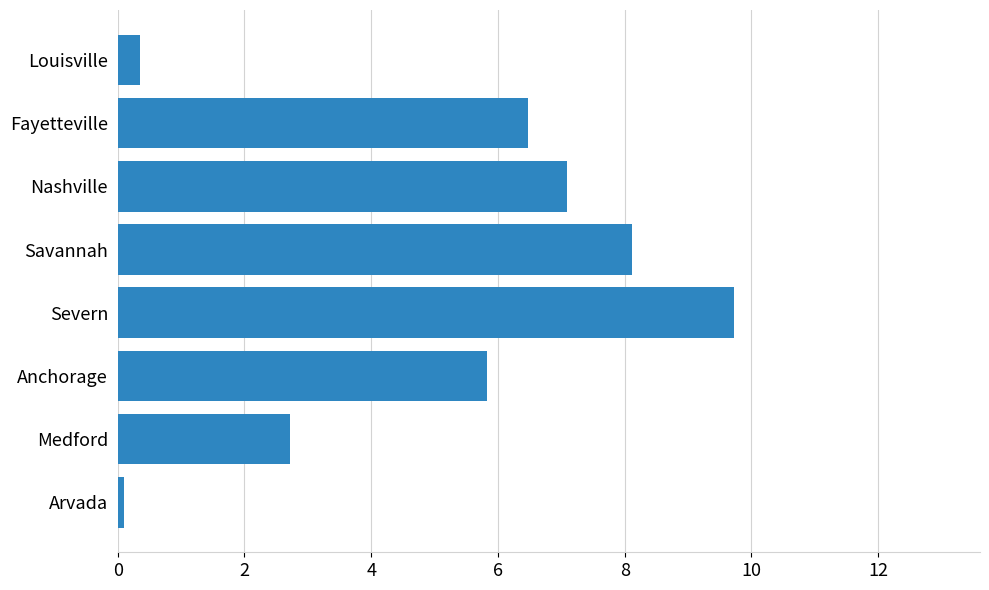

Reading top to bottom, extract all data points from this chart.

0.3	6.5	7.1	8.1	9.7	5.8	2.7	0.1